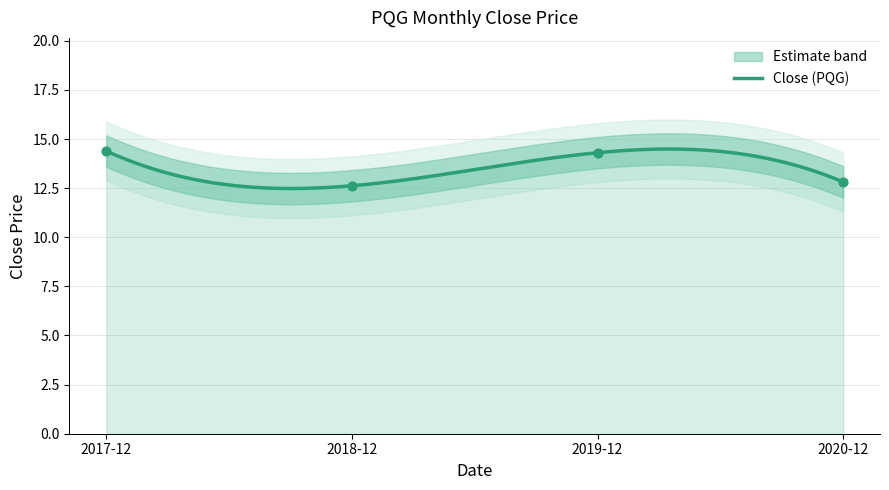

What is the change in value from 2018-12 to 2019-12?

+1.7